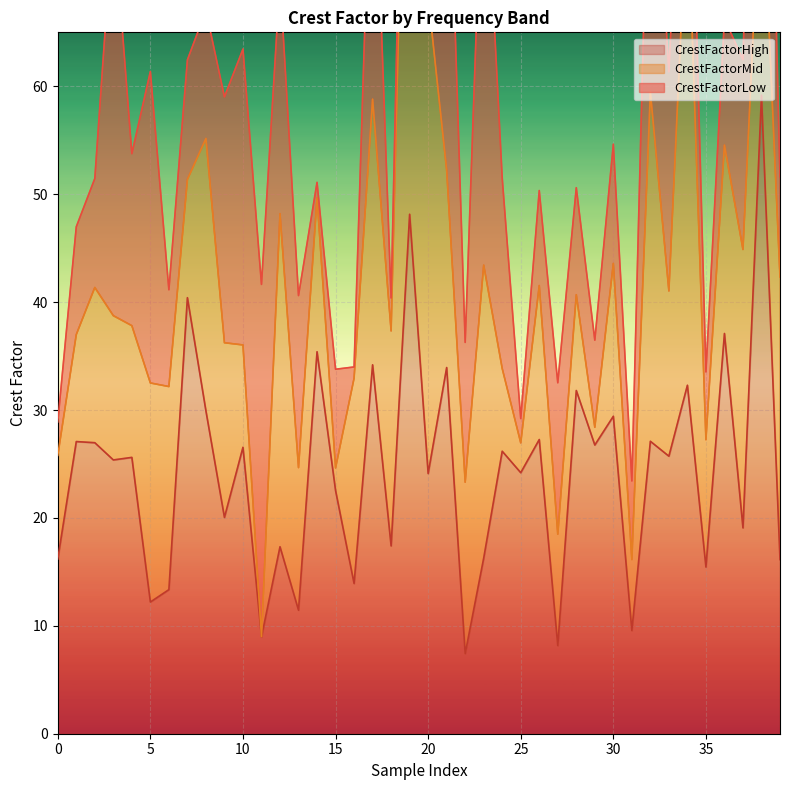

True or false: CrestFactorMid and CrestFactorHigh intersect in this chart.

True